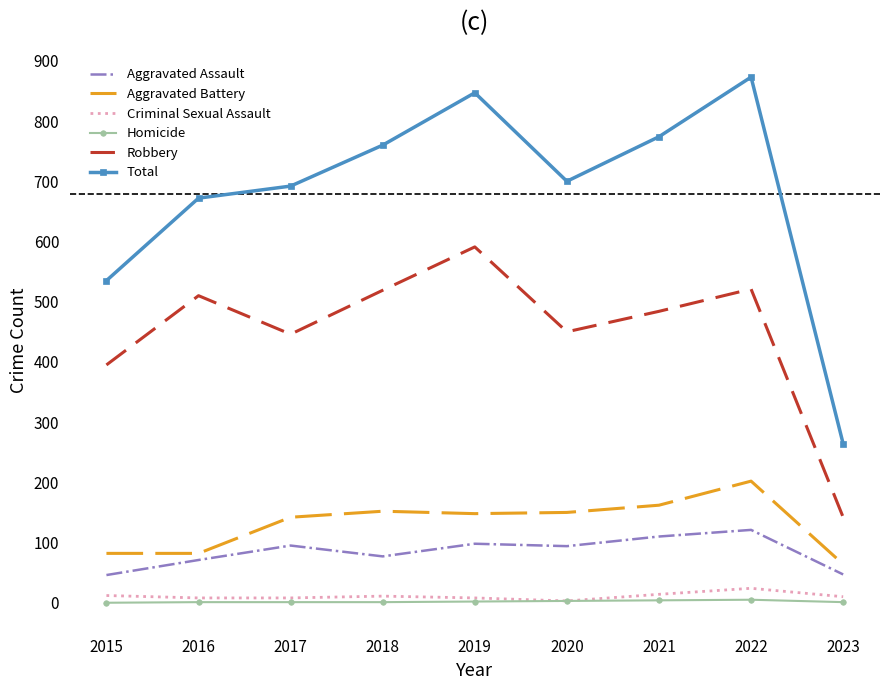

Which series has the widest spread of values?

Total